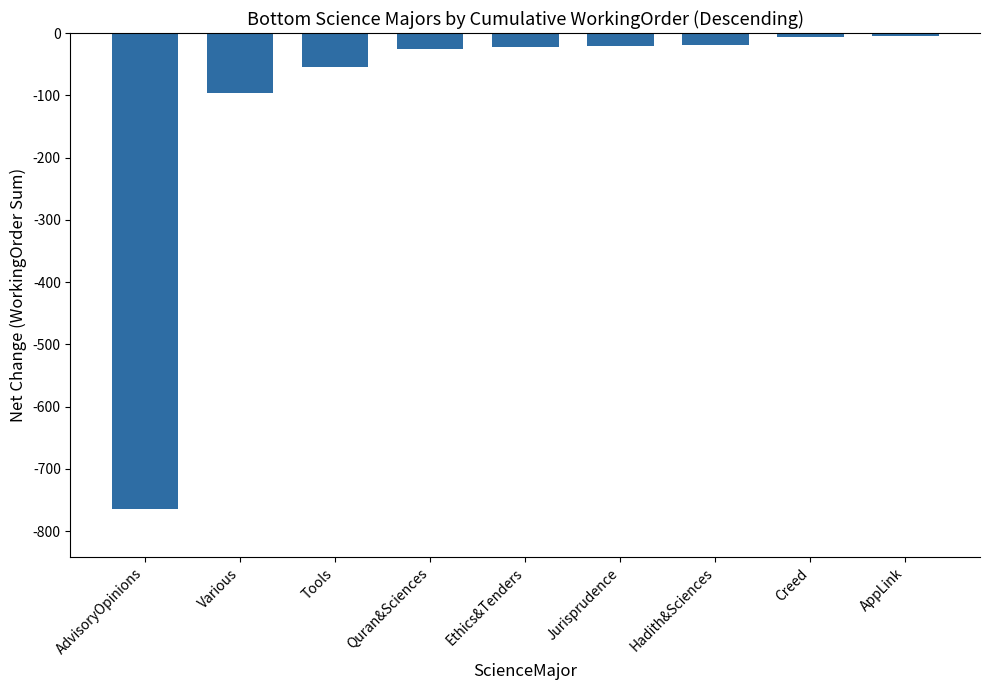

Where is the data nearest to the value -385?

Various